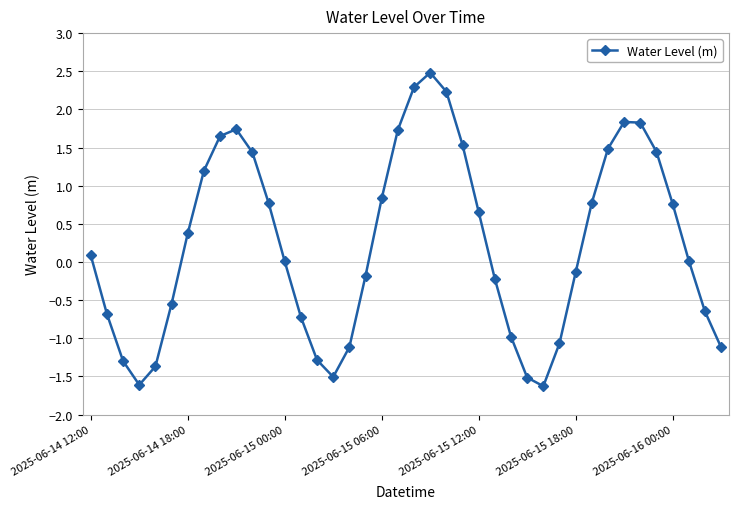

What is the smallest value displayed?

-1.6